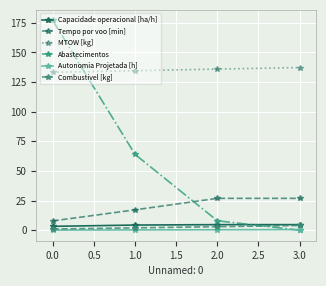

How many lines are shown in the chart?

6